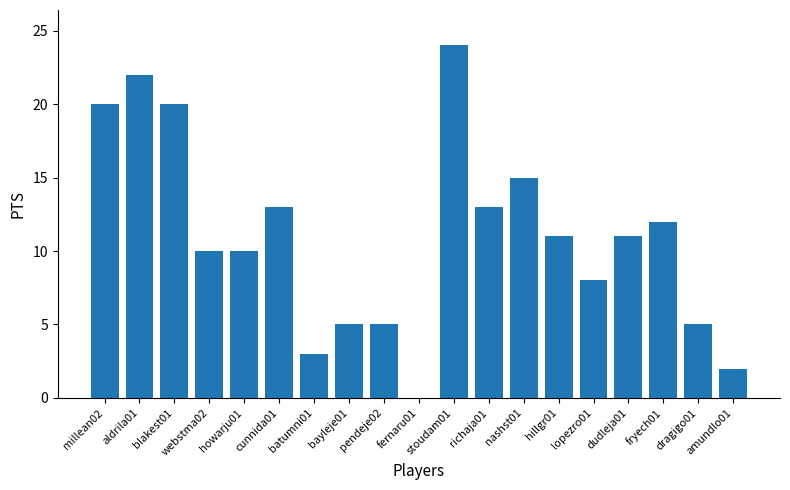

The value at pendeje02 is 7. True or false?

False